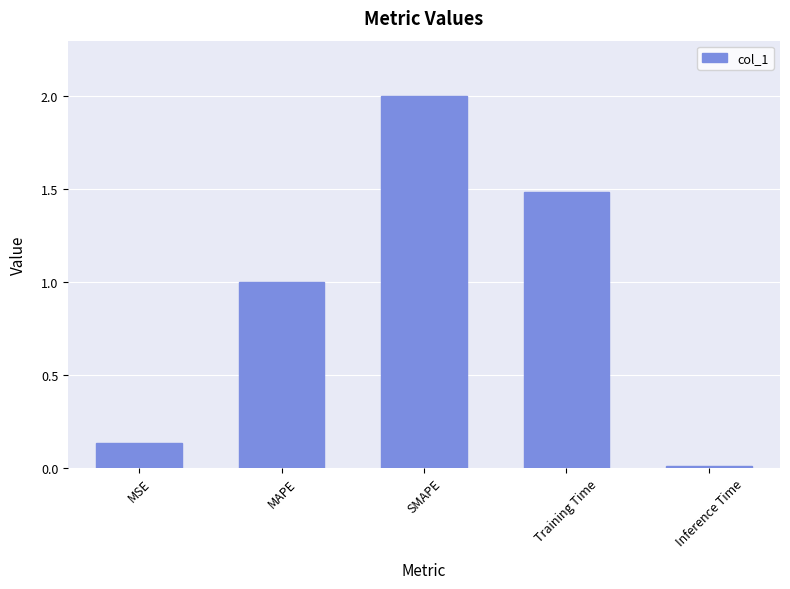

Is it true that the value at MAPE is 1.0?

True